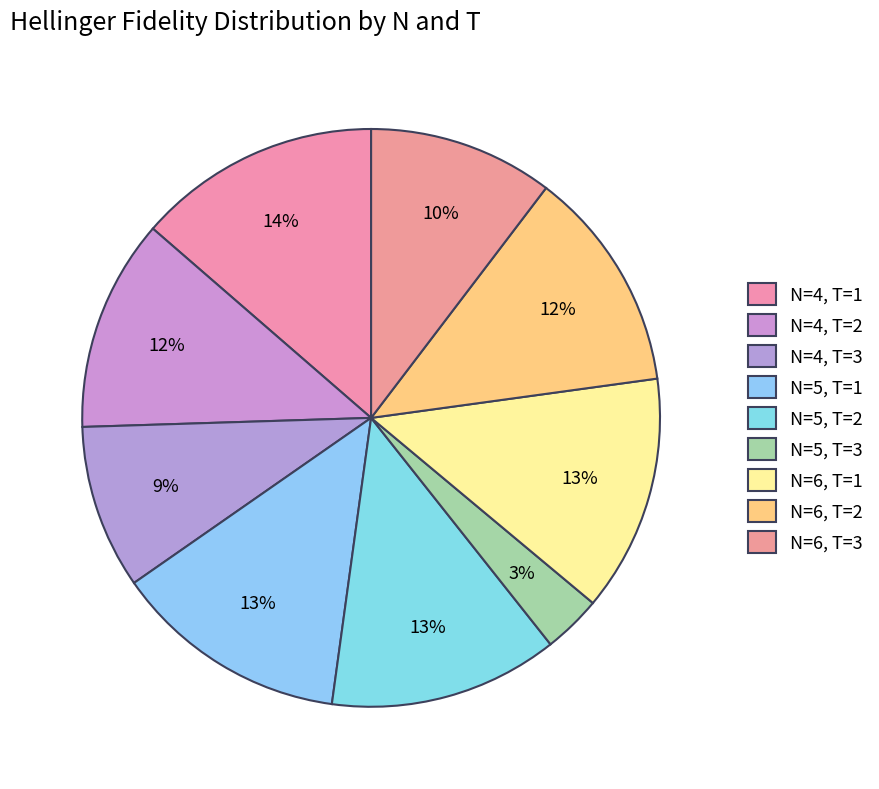

The N=5, T=1 slice represents 1% of the pie. True or false?

False